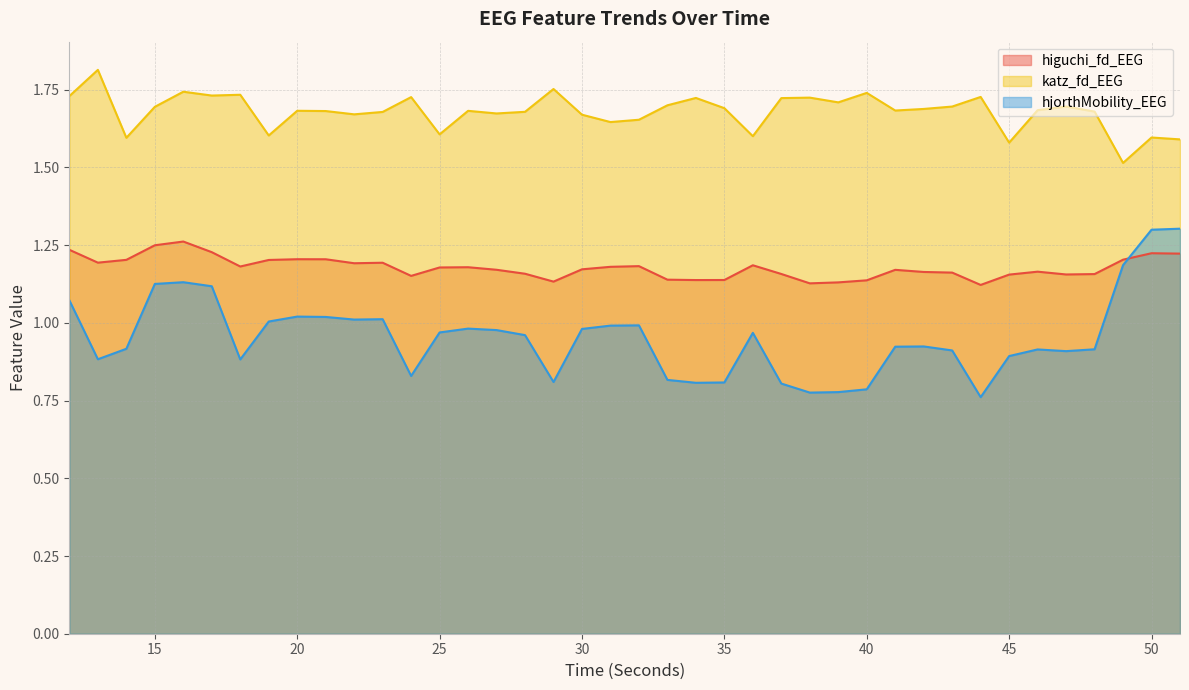

At which category does higuchi_fd_EEG reach its first local valley?

13